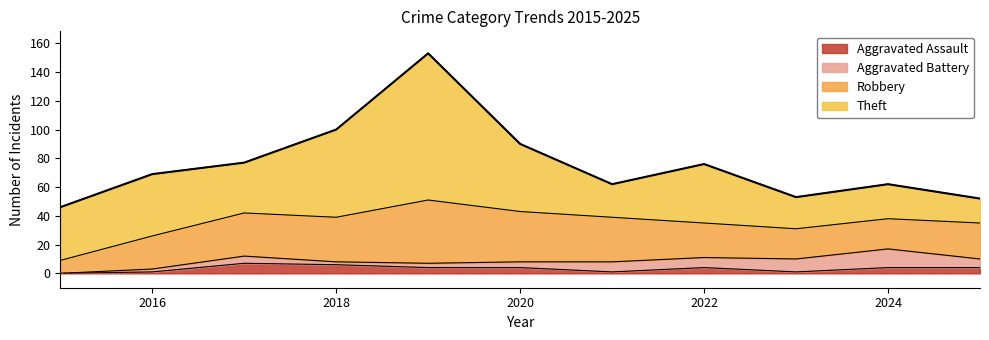

What is the sum of all Aggravated Battery values?

58